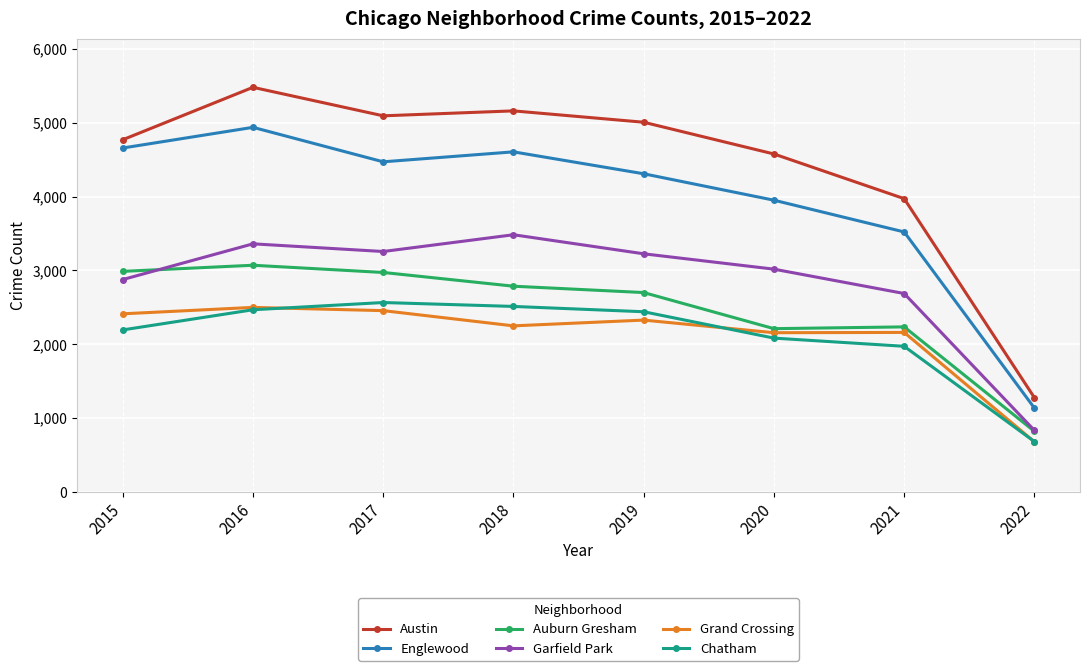

The Austin series shows 5481 at 2016. True or false?

True